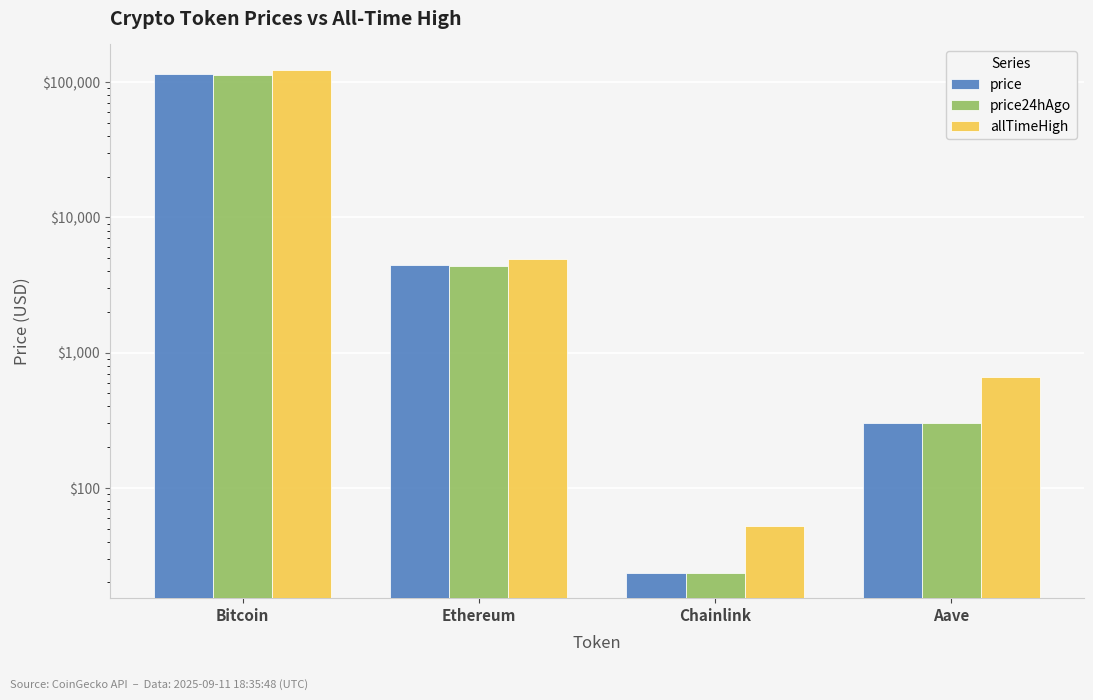

True or false: price has a value of 106.6 at Aave.

False